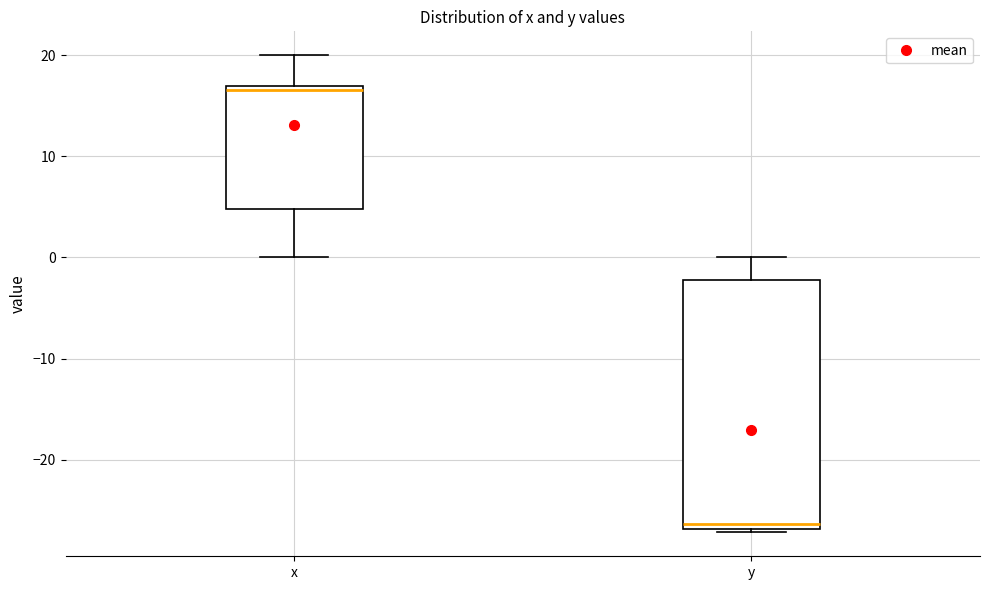

Reading left to right, read every box against the y-axis: the position of its median line, the range the box covers, and the ends of its whiskers. The values are not printed on the chart, so give them approximately, as read against the axis.

x: median 17 (just below the box's upper edge), box 5 to 17, whiskers 0 to 20
y: median -26, box -27 to -2, whiskers -27 (just below the box's lower edge) to 0